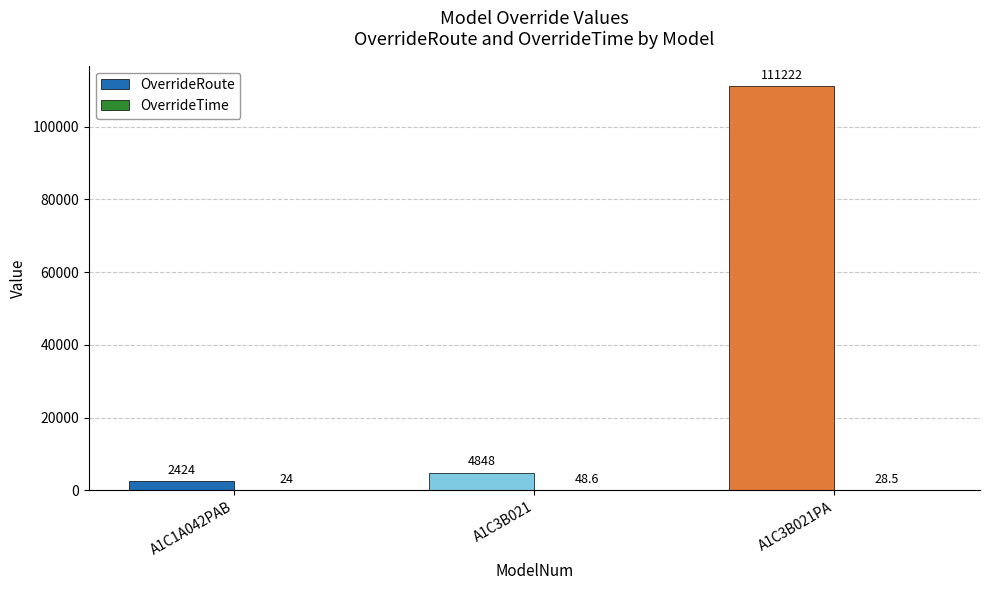

At which category is the sum across all series the highest?

A1C3B021PA